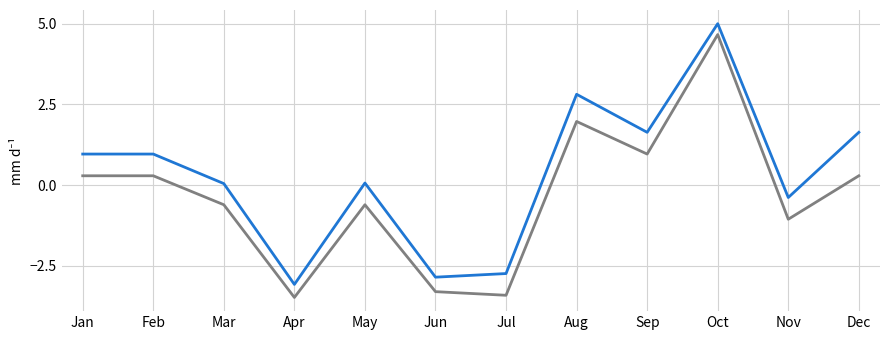

What is the greatest value displayed?

5.0